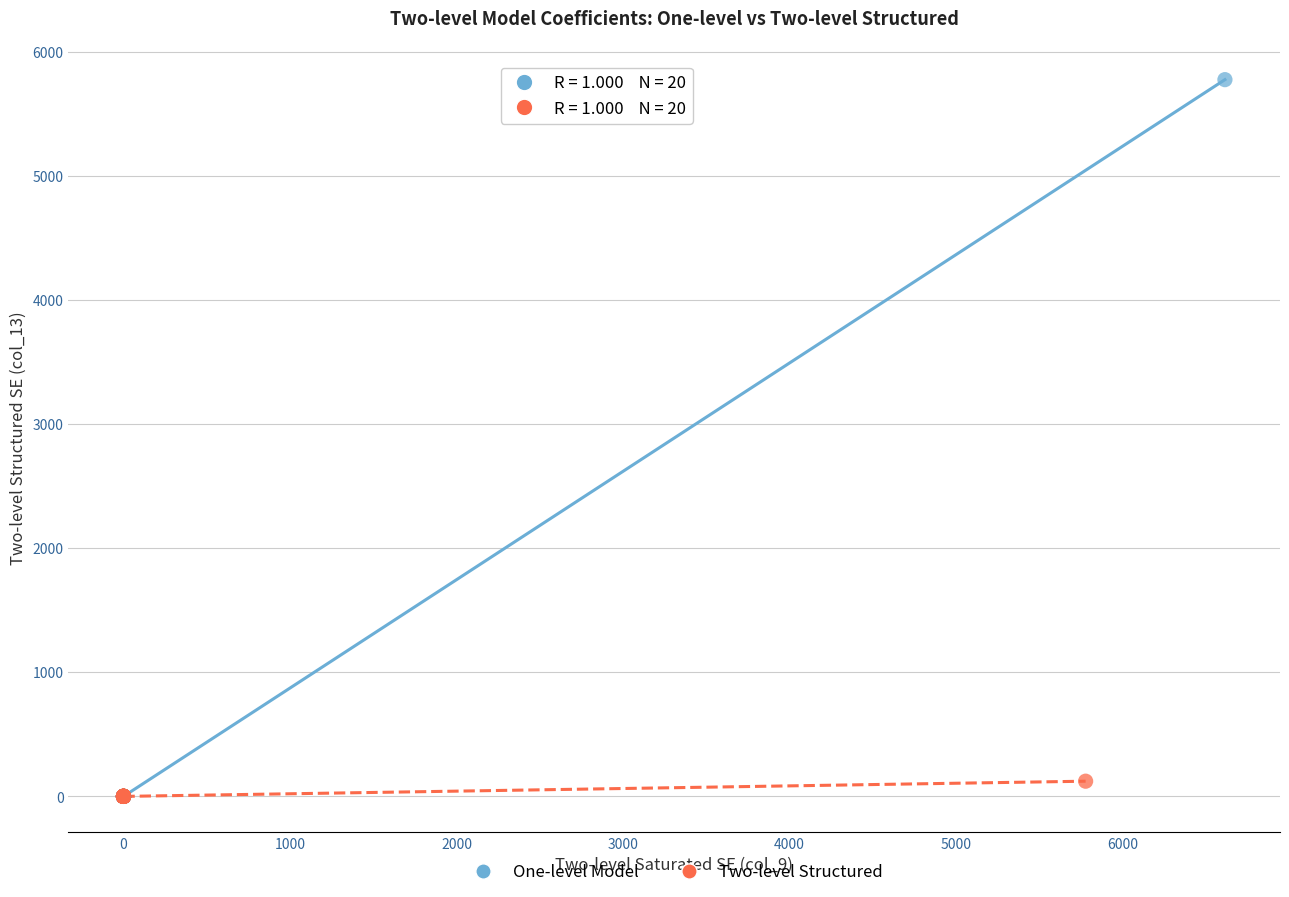

Which series reaches the maximum Y coordinate?

One-level Model